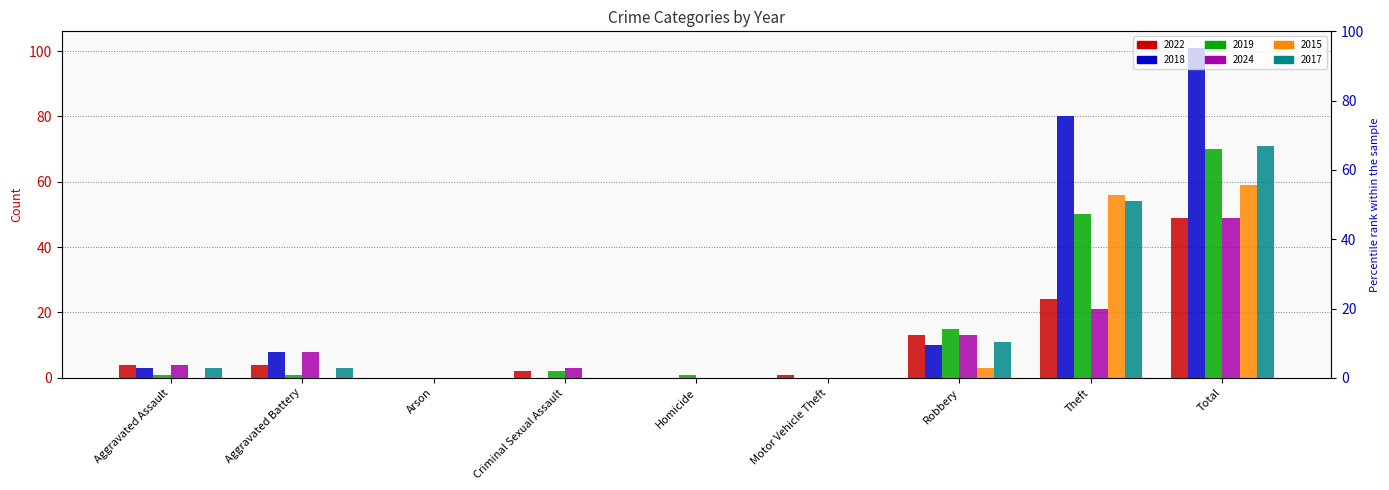

What is the sum of all 2019 values?

140